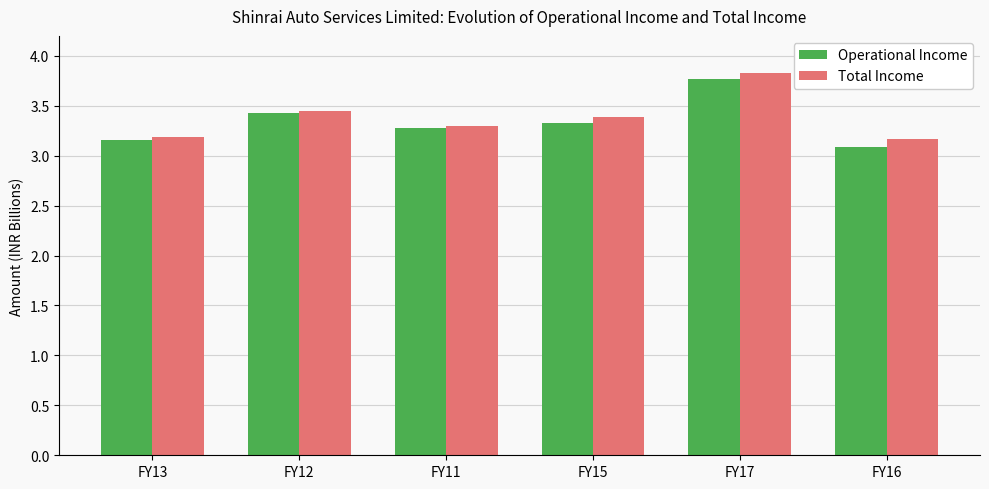

Which series has the widest spread of values?

Operational Income